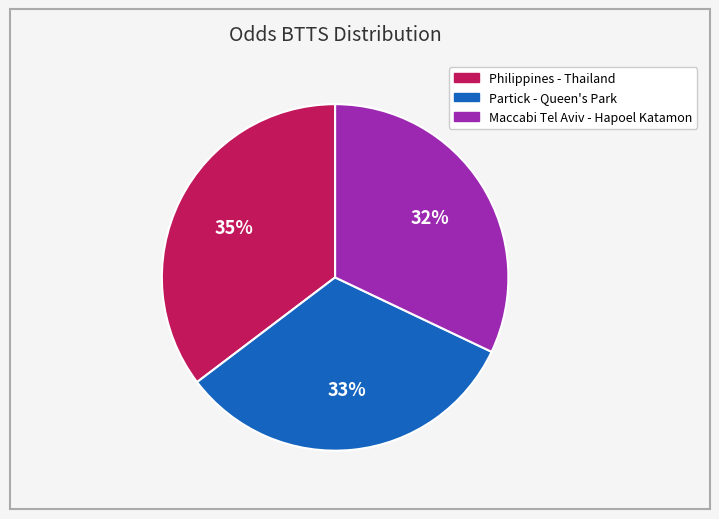

To the nearest percent, what percentage of the pie is Philippines - Thailand?

35%